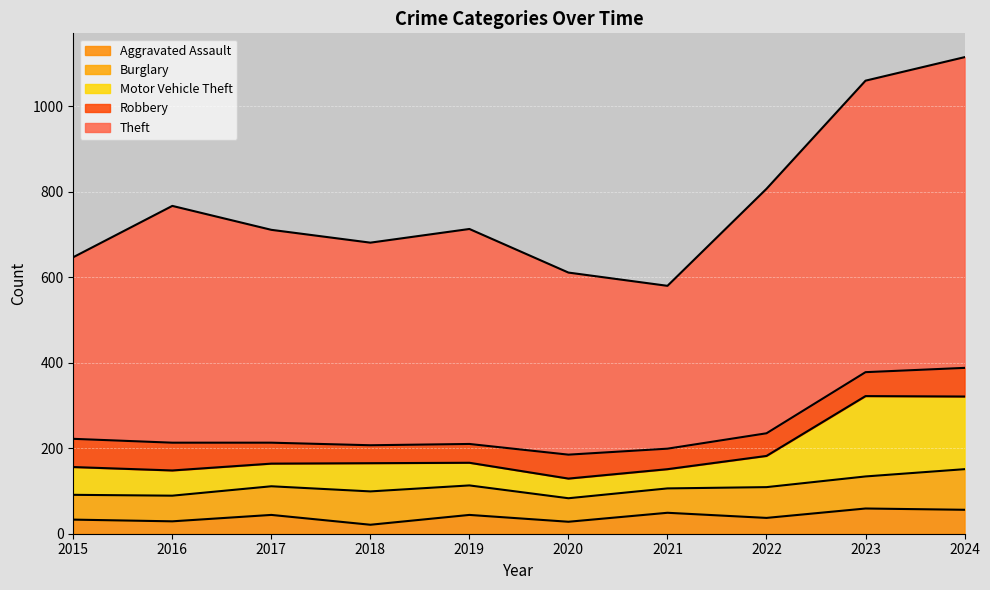

What is the maximum value for Aggravated Assault?

59